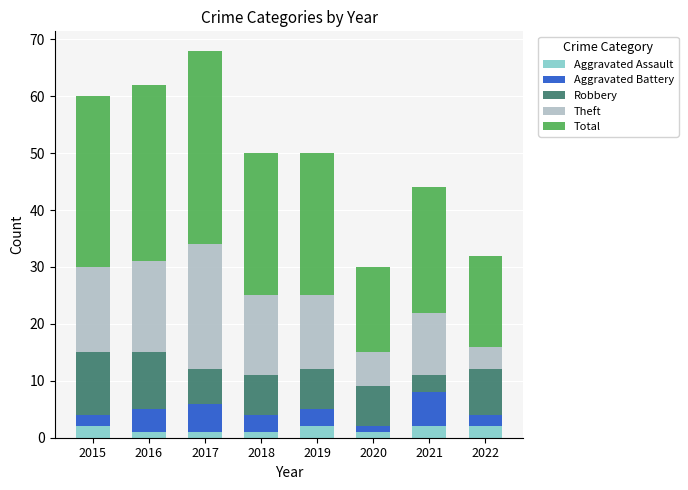

What is the total value across all series at 2022?

32